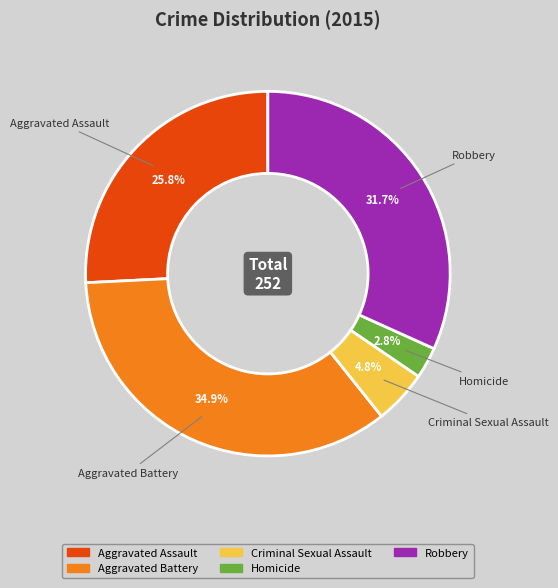

To the nearest percent, what portion does Homicide represent?

3%